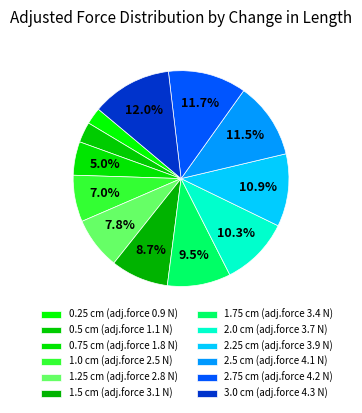

Rank the categories by value from highest to lowest.

3.0, 2.75, 2.5, 2.25, 2.0, 1.75, 1.5, 1.25, 1.0, 0.75, 0.5, 0.25